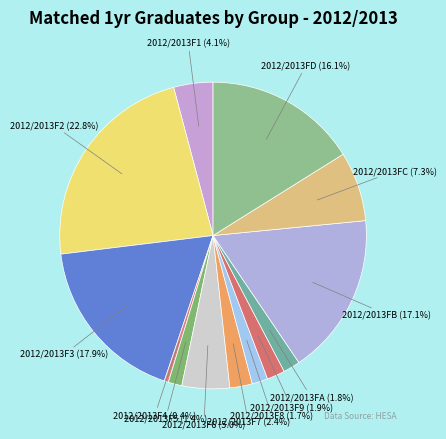

Does any single category account for the majority?

No